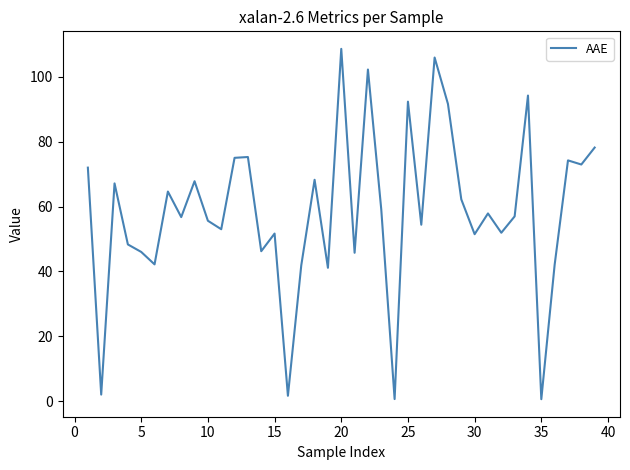

What is the smallest value displayed?

0.7